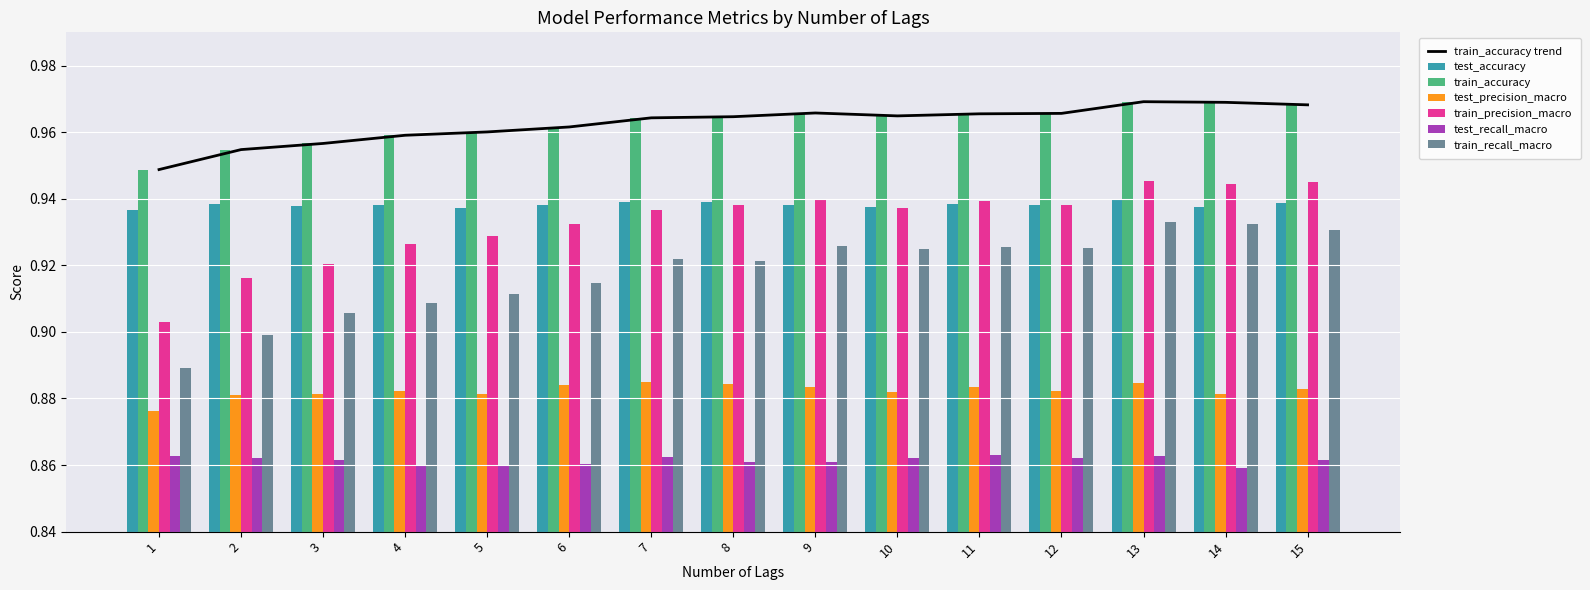

Reading left to right, transcribe all the data shown in this chart.

test_accuracy: 1=0.9	2=0.9	3=0.9	4=0.9	5=0.9	6=0.9	7=0.9	8=0.9	9=0.9	10=0.9	11=0.9	12=0.9	13=0.9	14=0.9	15=0.9
train_accuracy: 1=0.9	2=1.0	3=1.0	4=1.0	5=1.0	6=1.0	7=1.0	8=1.0	9=1.0	10=1.0	11=1.0	12=1.0	13=1.0	14=1.0	15=1.0
test_precision_macro: 1=0.9	2=0.9	3=0.9	4=0.9	5=0.9	6=0.9	7=0.9	8=0.9	9=0.9	10=0.9	11=0.9	12=0.9	13=0.9	14=0.9	15=0.9
train_precision_macro: 1=0.9	2=0.9	3=0.9	4=0.9	5=0.9	6=0.9	7=0.9	8=0.9	9=0.9	10=0.9	11=0.9	12=0.9	13=0.9	14=0.9	15=0.9
test_recall_macro: 1=0.9	2=0.9	3=0.9	4=0.9	5=0.9	6=0.9	7=0.9	8=0.9	9=0.9	10=0.9	11=0.9	12=0.9	13=0.9	14=0.9	15=0.9
train_recall_macro: 1=0.9	2=0.9	3=0.9	4=0.9	5=0.9	6=0.9	7=0.9	8=0.9	9=0.9	10=0.9	11=0.9	12=0.9	13=0.9	14=0.9	15=0.9